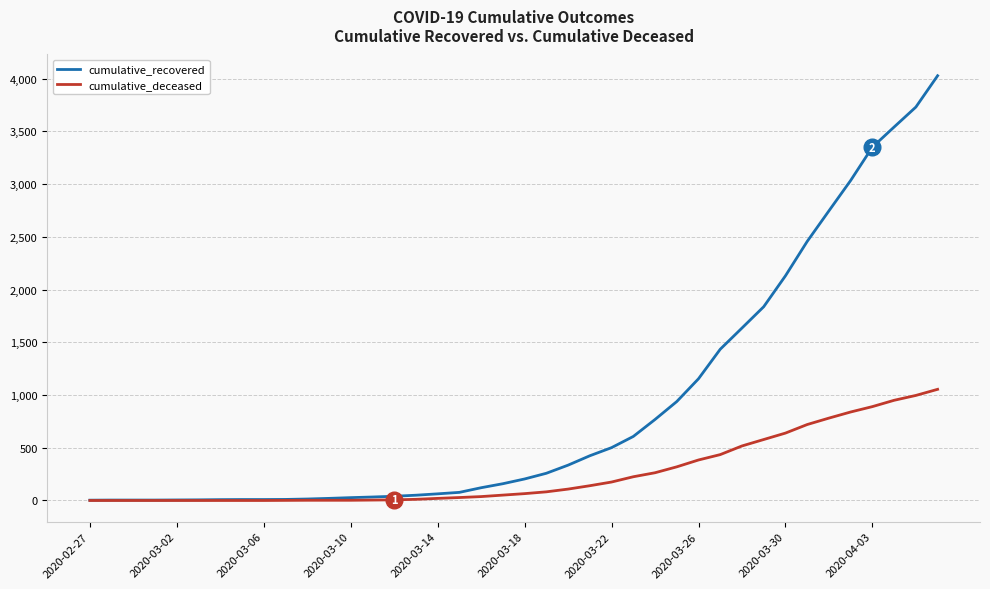

Rank the series by their maximum value, from highest to lowest.

cumulative_recovered, cumulative_deceased